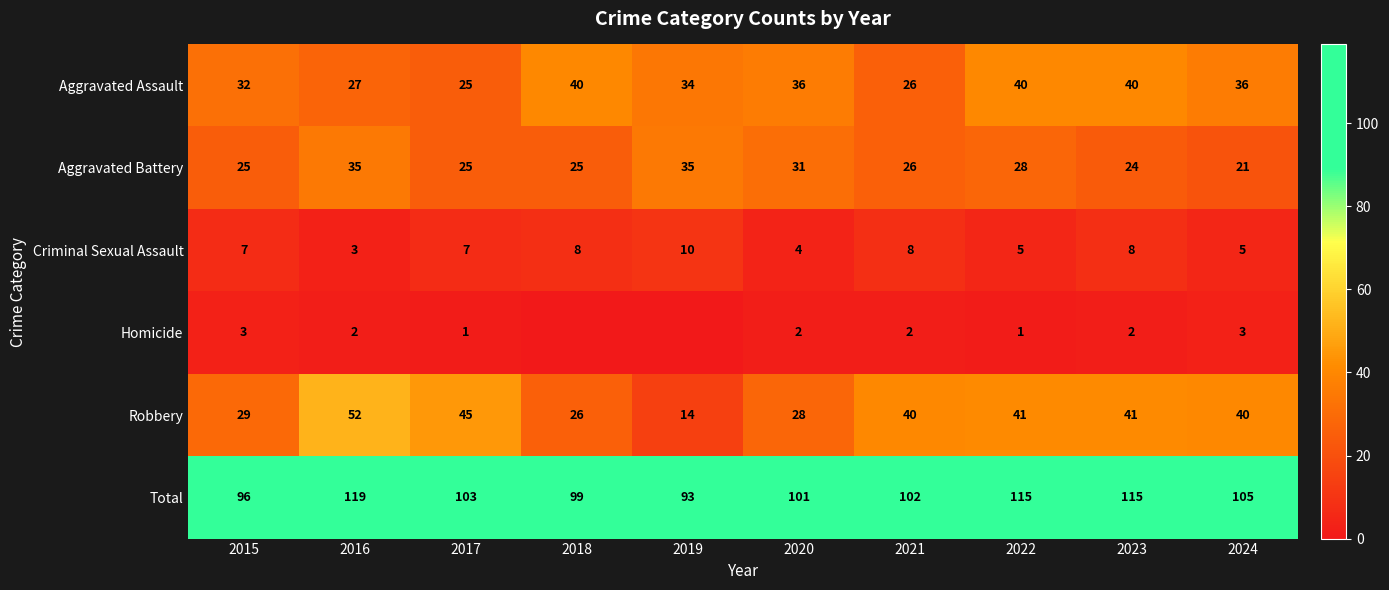

True or false: Aggravated Assault has a value of 36 at 2020.

True